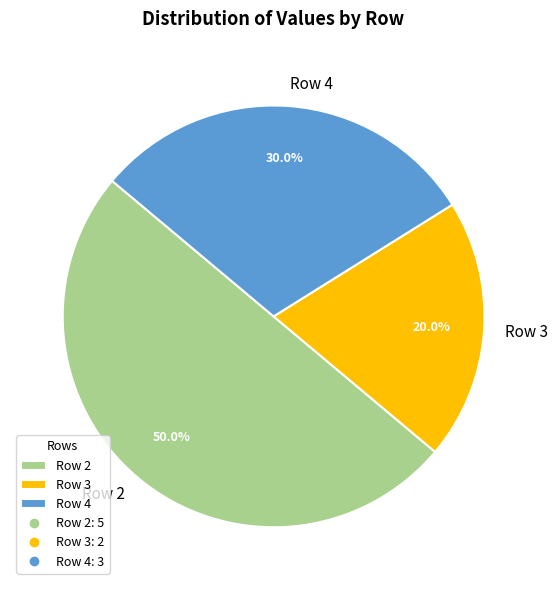

What percentage do Row 2 and Row 4 together represent?

80.0%